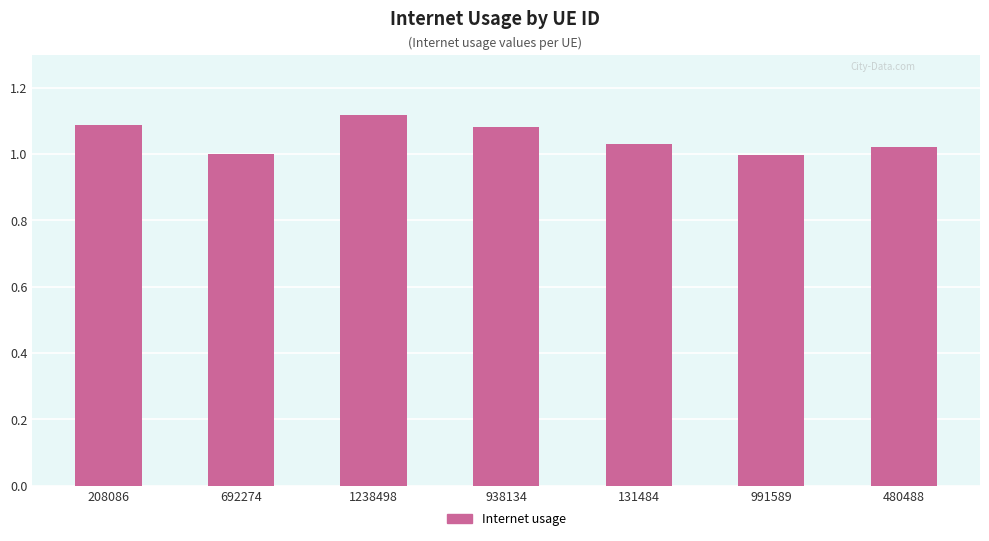

How many data points does each series have?

7